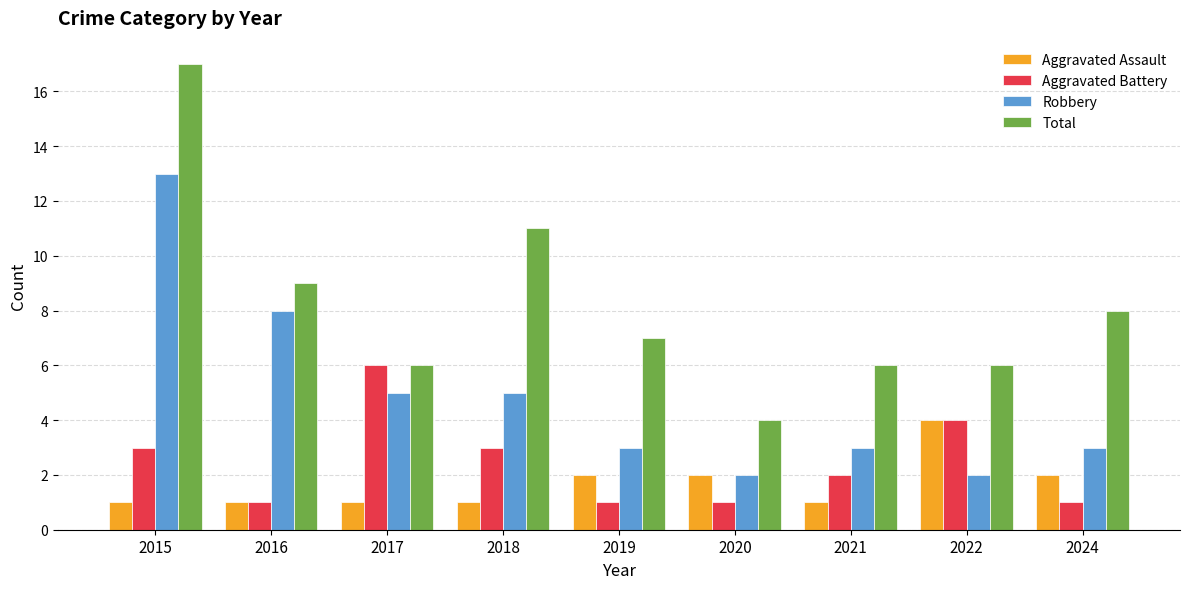

What are all the series names shown in the legend?

Aggravated Assault, Aggravated Battery, Robbery, Total